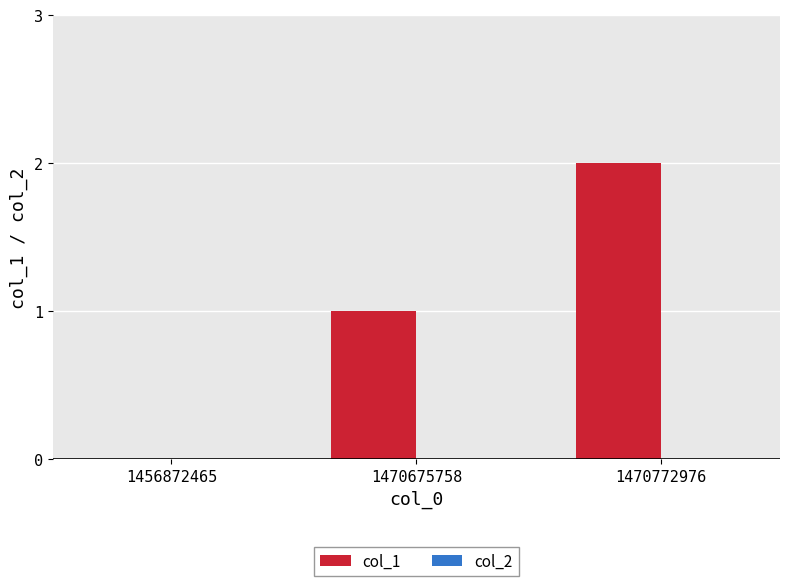

Which has a higher value, 1456872465 or 1470772976?

1470772976